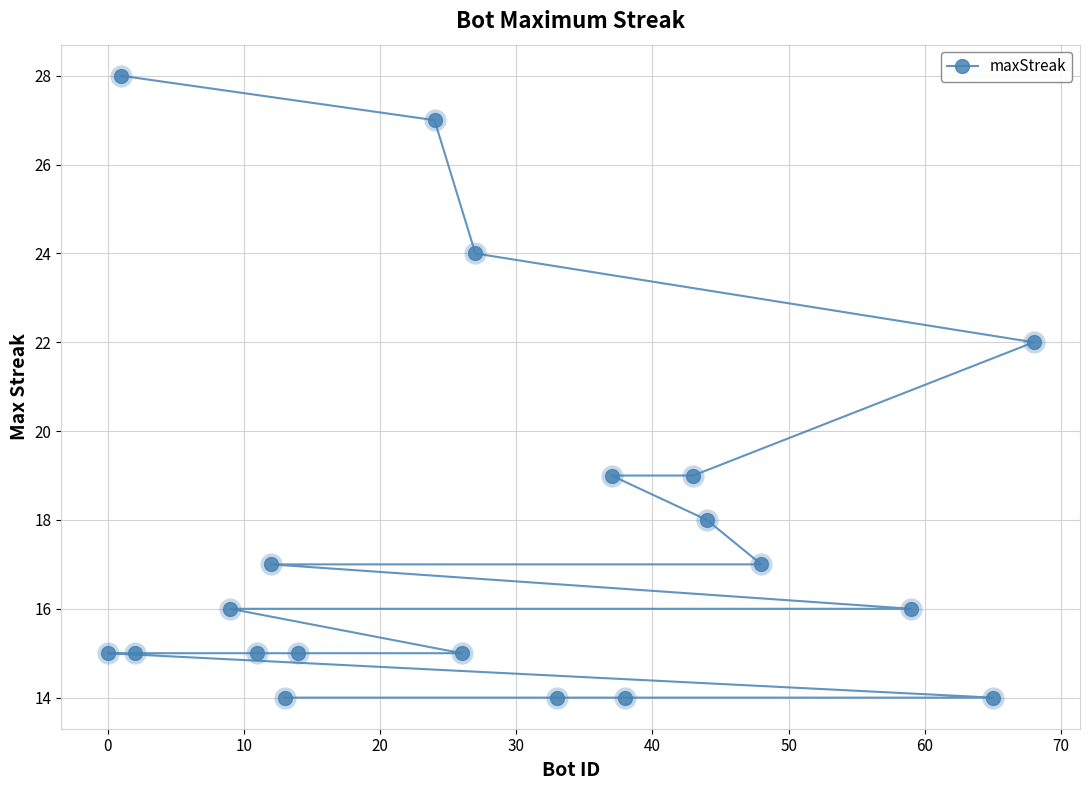

What is the value of the 6th point from the left?

17